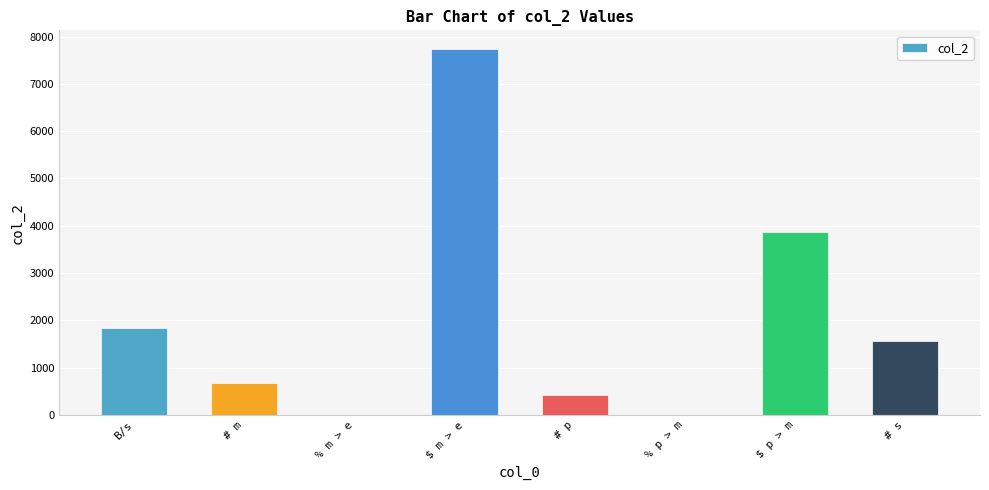

Approximately how many times larger is the value at B/s compared to # p?

4.4